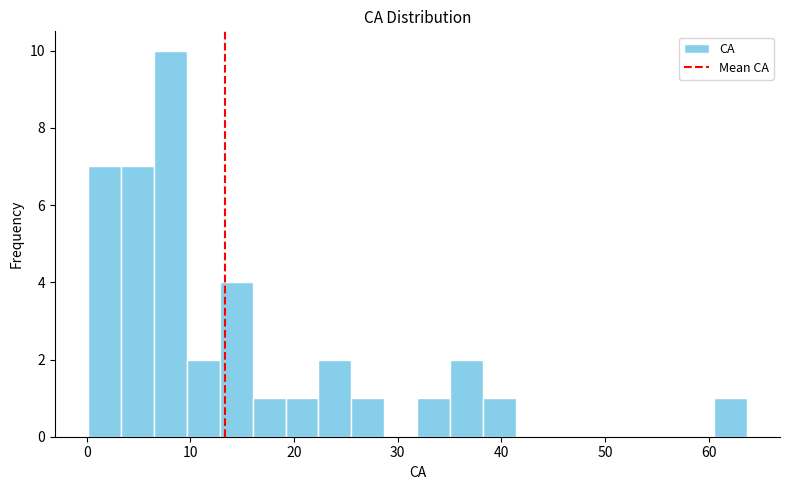

Read against the x-axis, roughly where is the centre of the tallest bar?

8